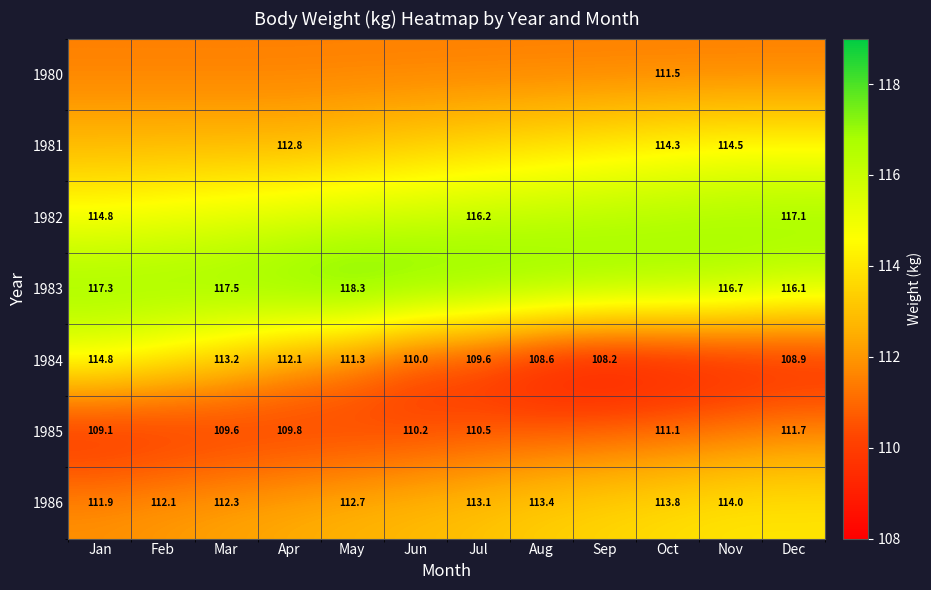

At how many categories does at least one series exceed 108?

12